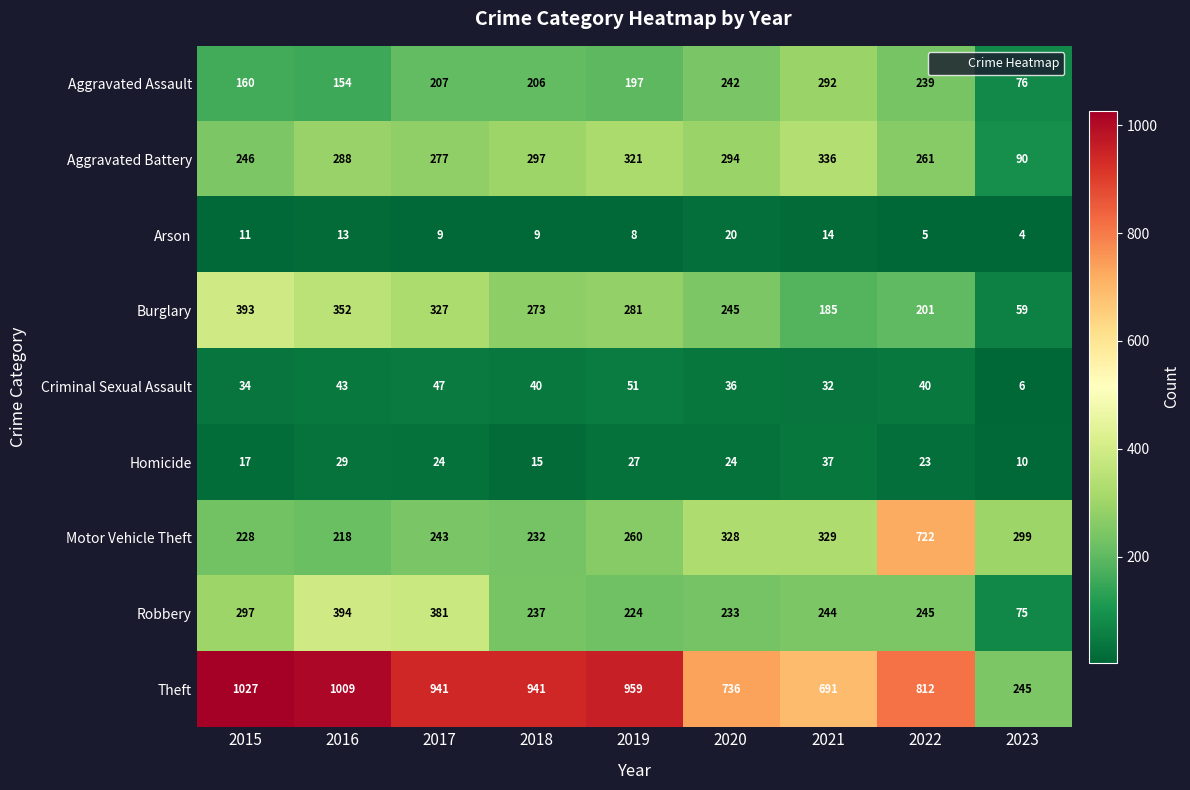

What is the highest value of the Theft series?

1027